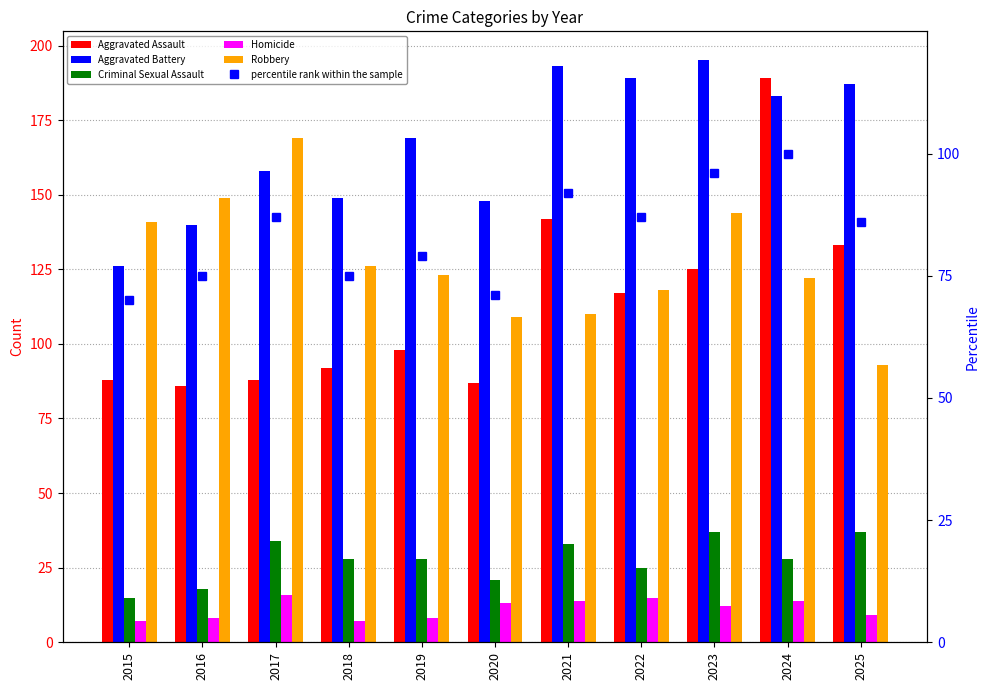

What is the minimum value for Aggravated Battery?

126